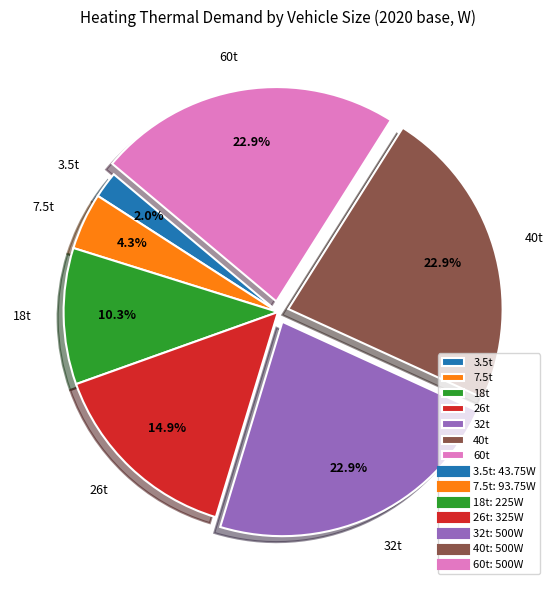

Which slice is the smallest?

3.5t